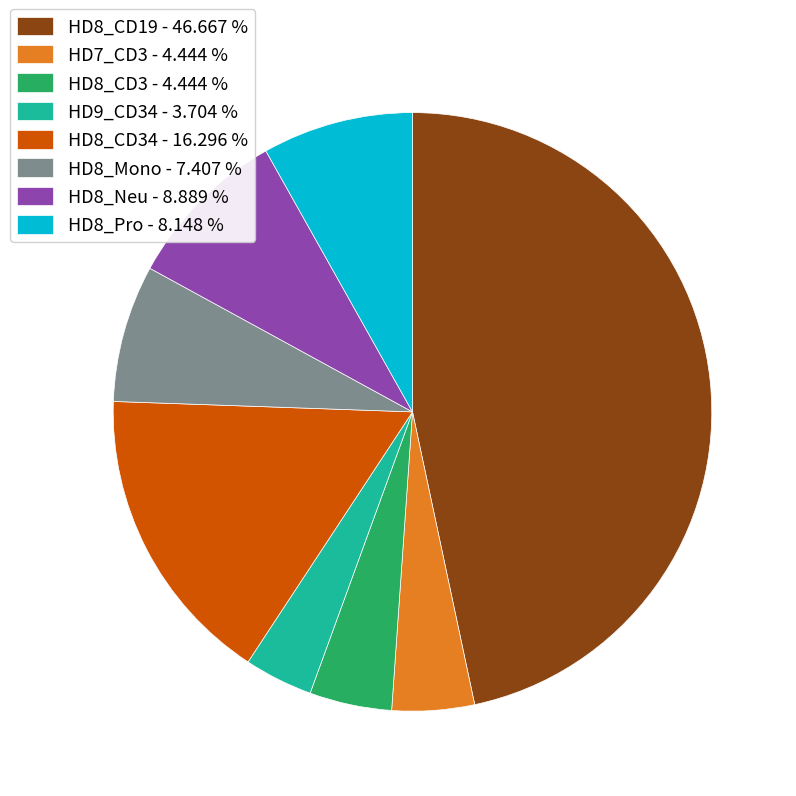

What is the ratio of the value at HD8_Mono - 7.407 % to the value at HD9_CD34 - 3.704 %?

2.0